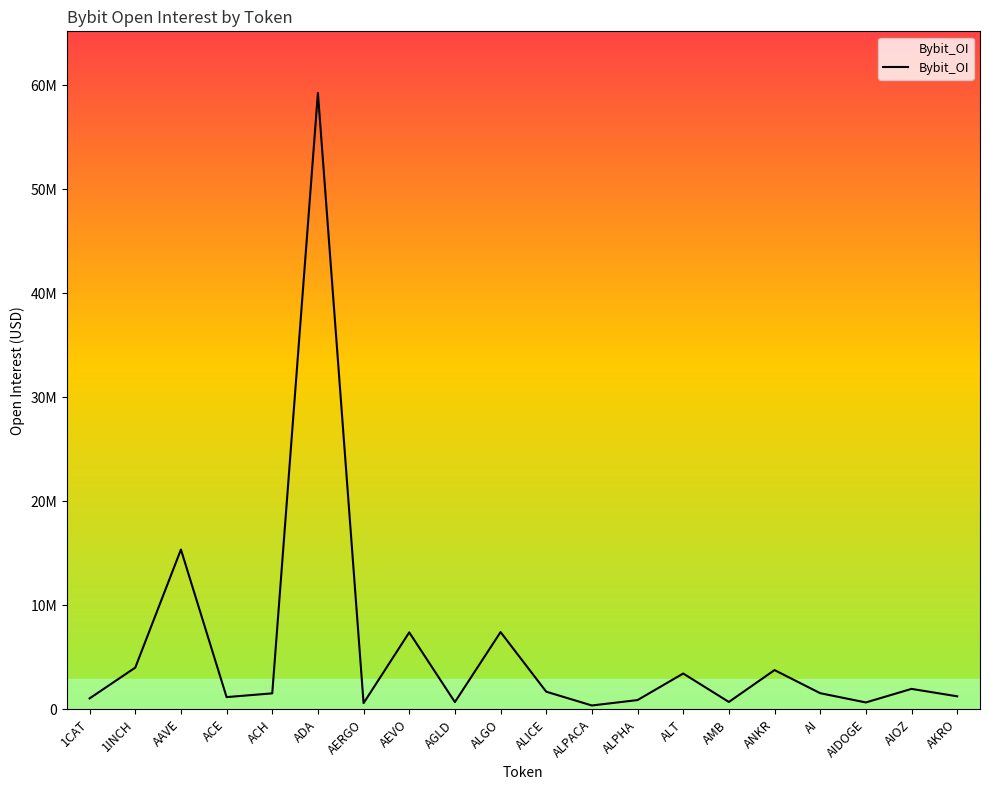

Does the chart display data point markers on the line(s)?

No